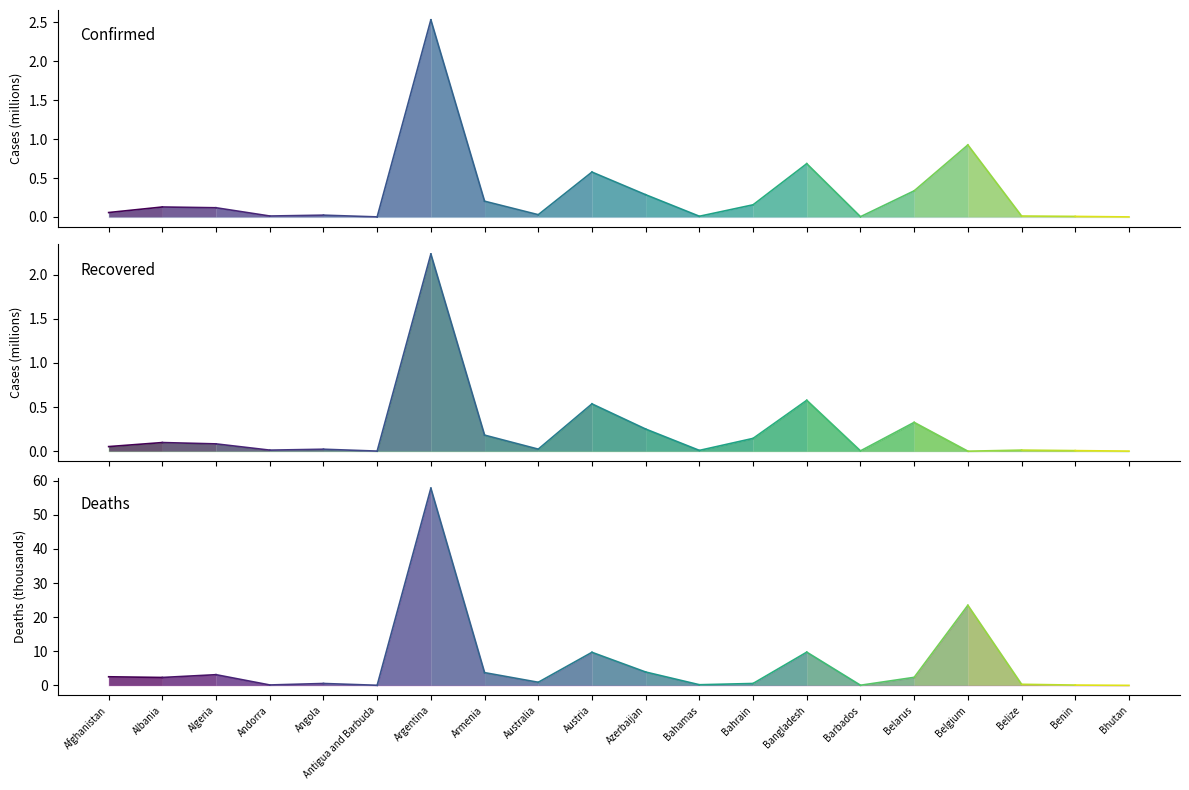

What is the label of the 2nd point from the right?

Afghanistan